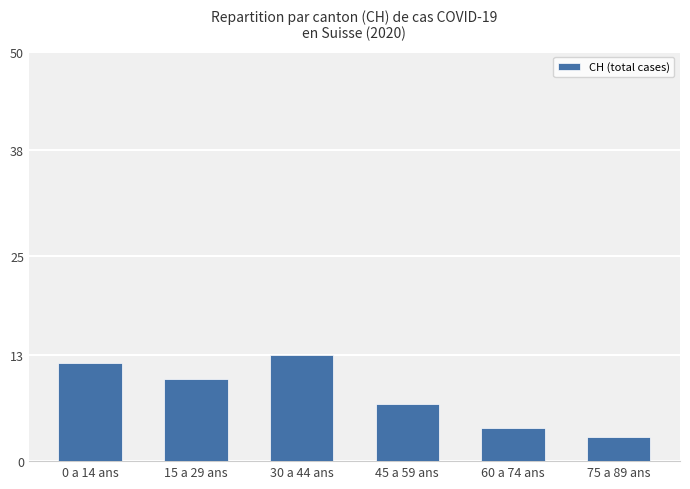

Reading left to right, extract all data points from this chart.

12	10	13	7	4	3